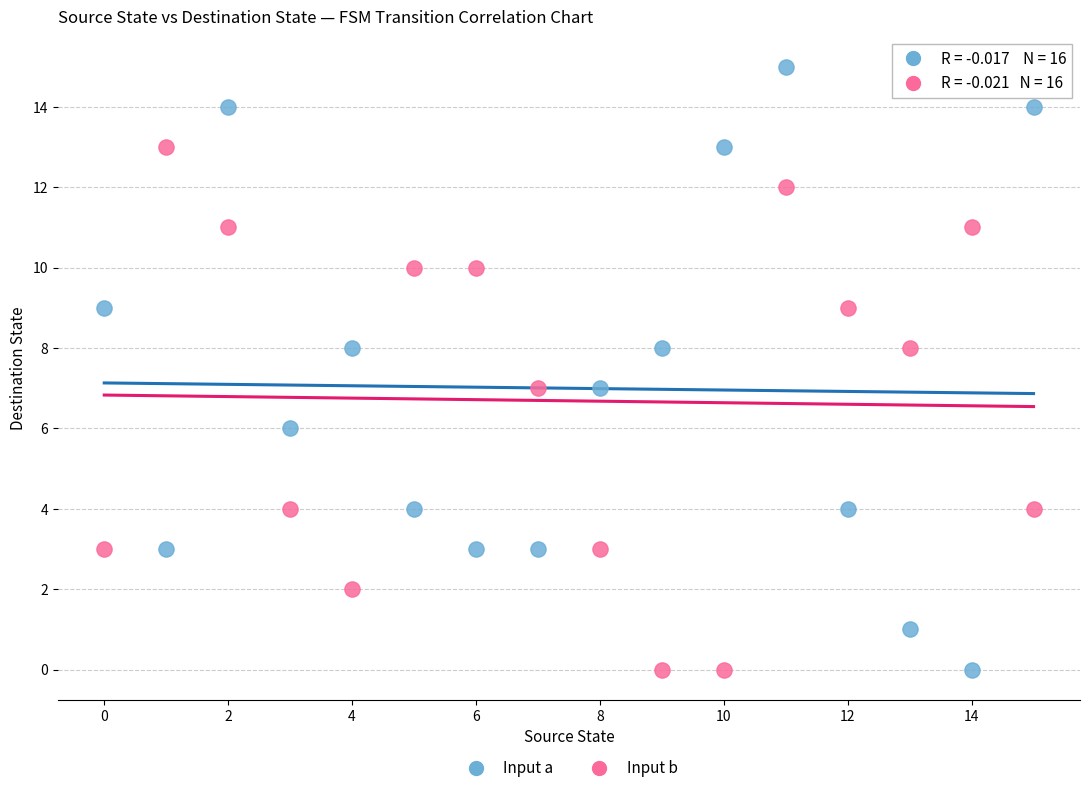

Across all data points, what is the range of Y values (max minus min)?

15